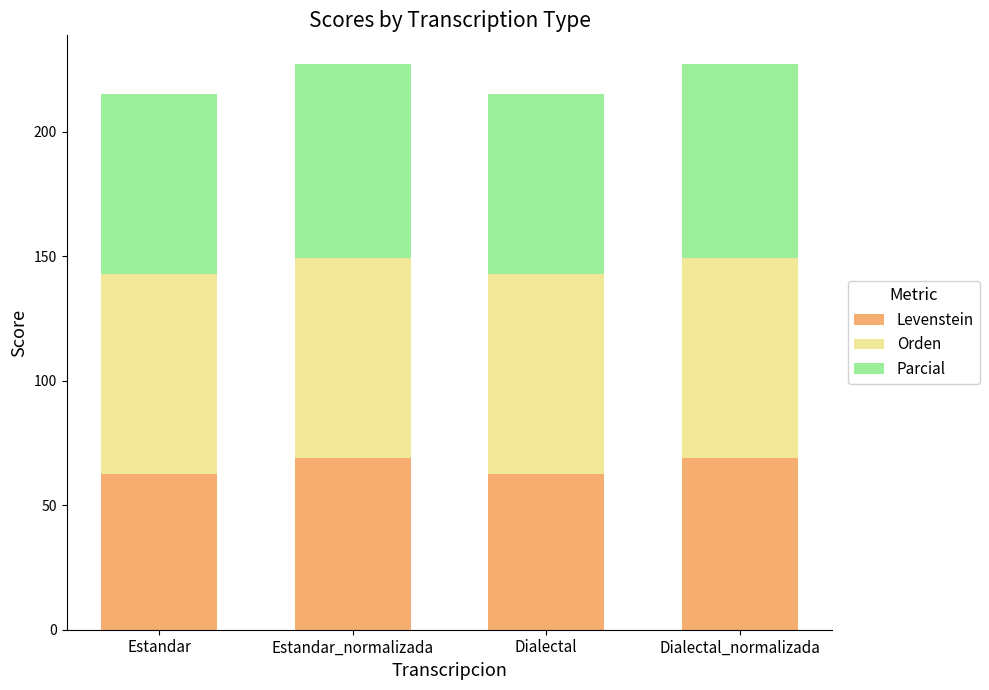

What is the maximum value for Levenstein?

68.9